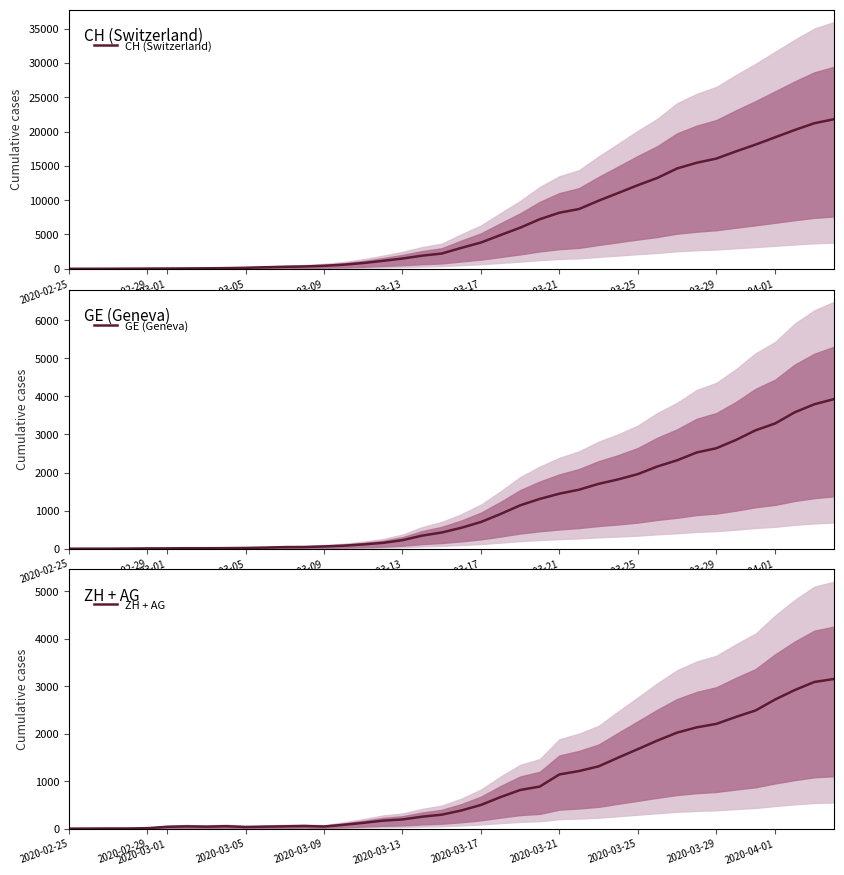

True or false: ZH + AG and CH (Switzerland) cross at least once.

False